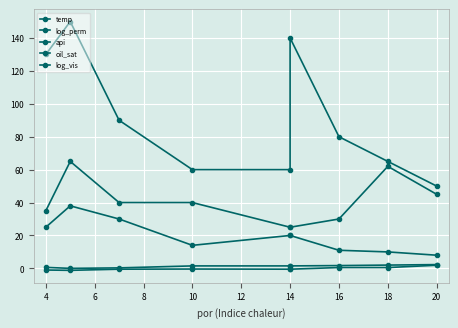

True or false: api and oil_sat intersect in this chart.

False